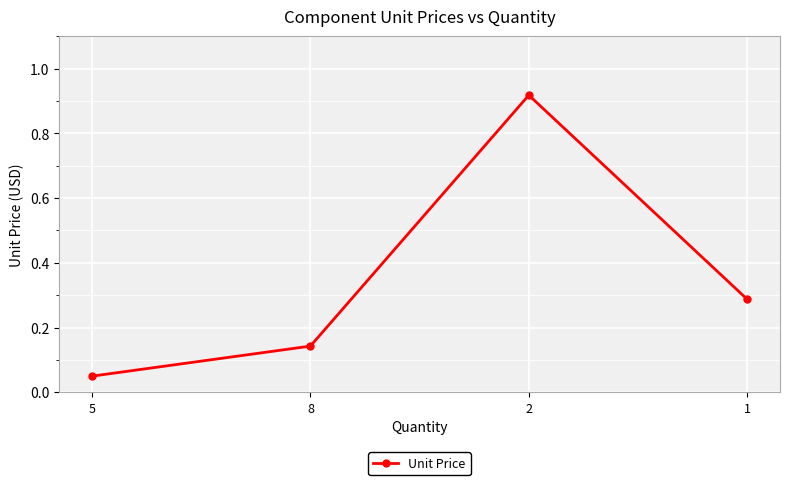

Rank the categories by value from lowest to highest.

5, 8, 1, 2